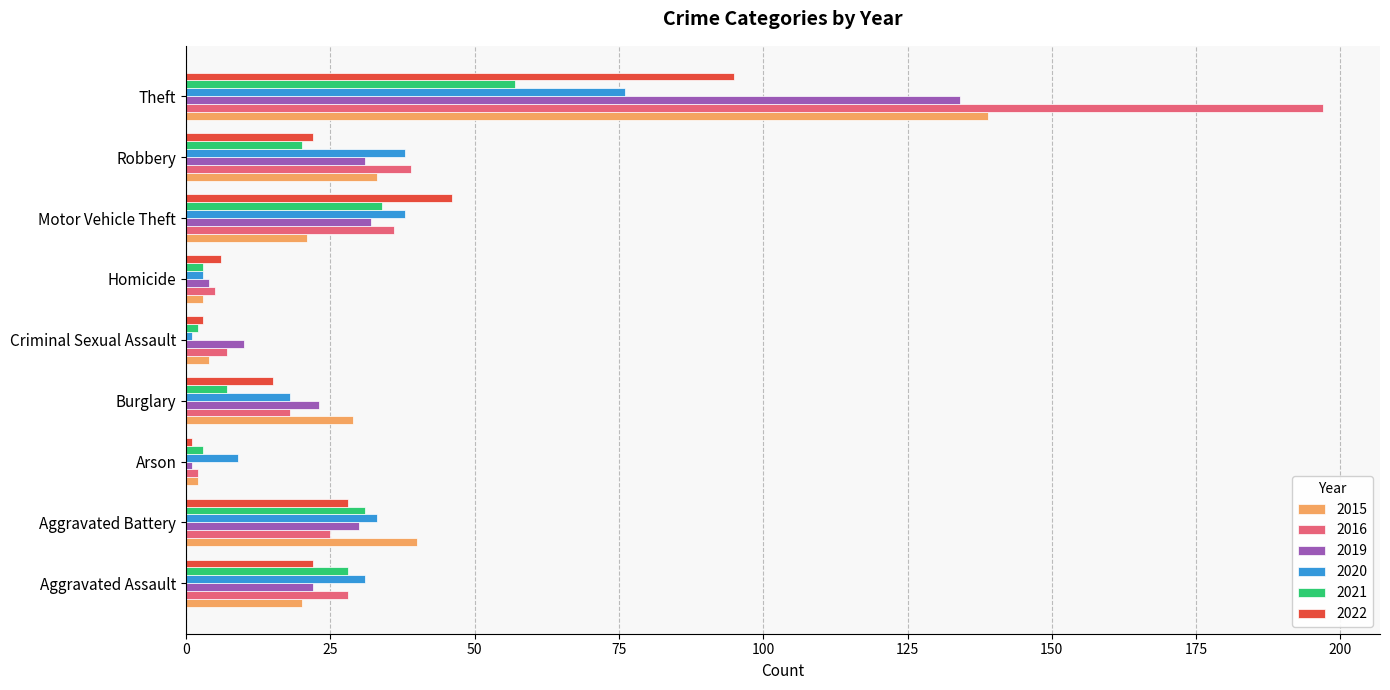

What is the sum of all 2020 values?

247